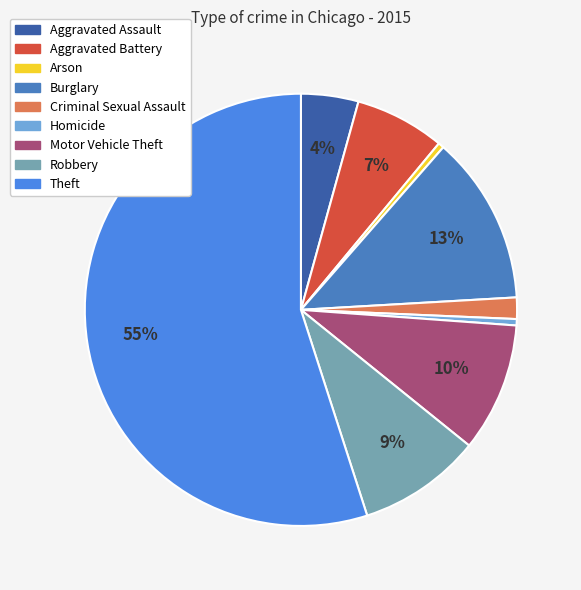

Between Homicide and Aggravated Assault, which is larger?

Aggravated Assault